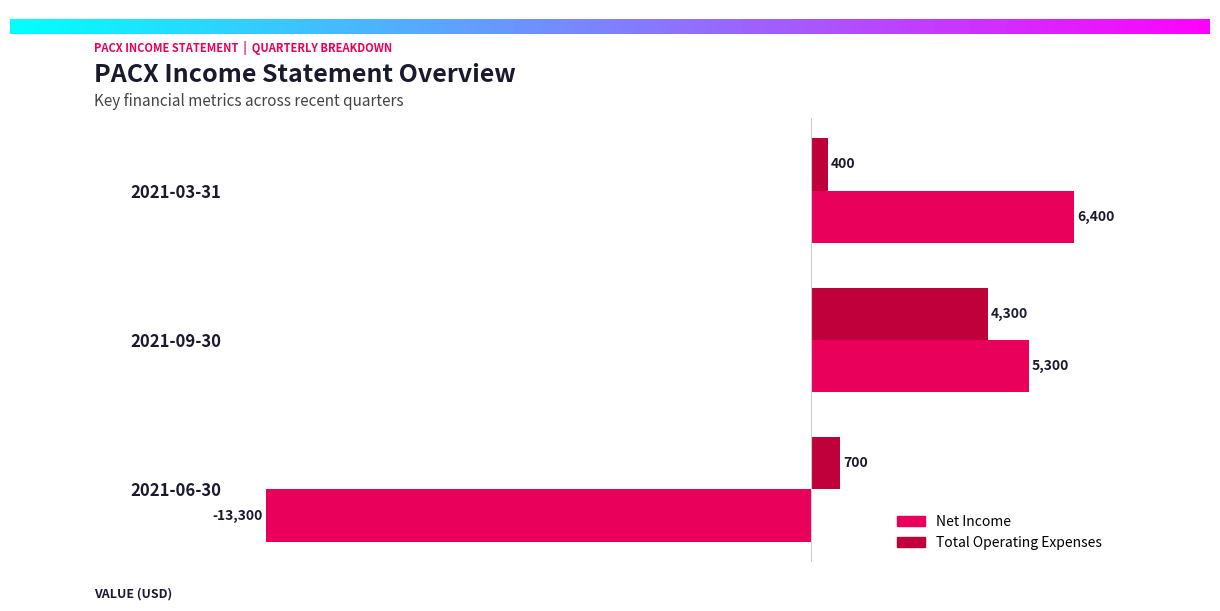

Where is Total Operating Expenses nearest to the value 2350?

2021-06-30